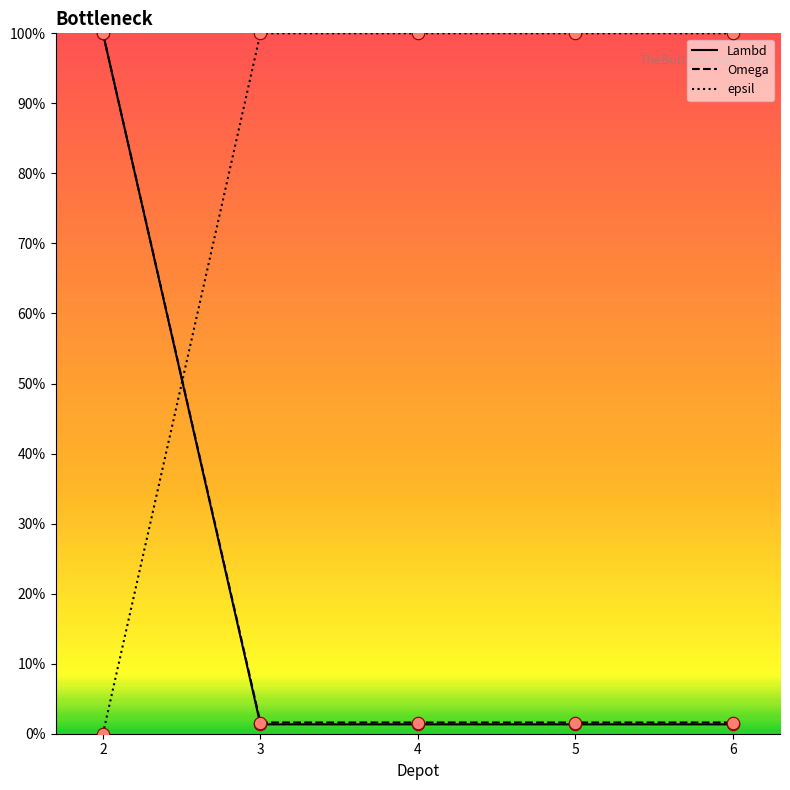

What are all the series names shown in the legend?

Lambd, Omega, epsil